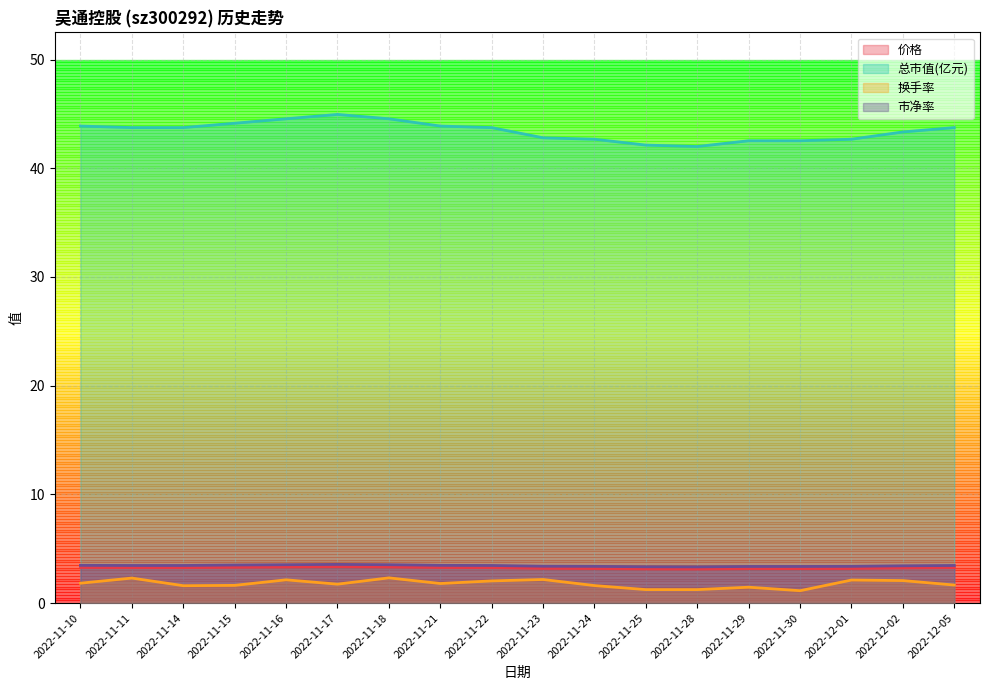

What is the total value across all series at 2022-12-01?

51.4